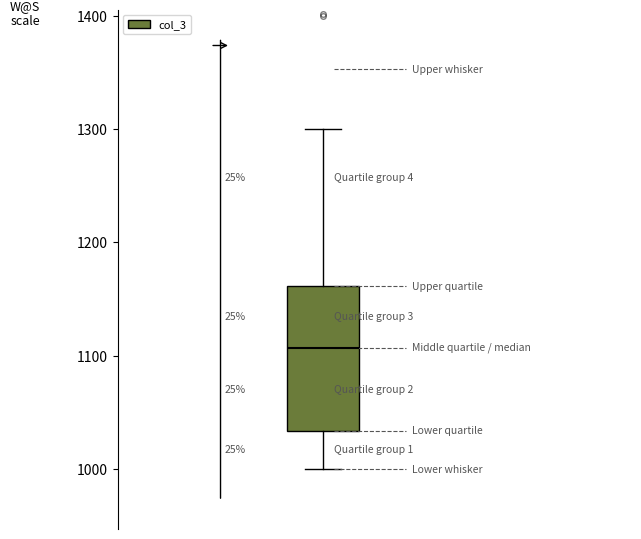

Read this box plot against the y-axis: the position of the median line, the range covered by the box, and the ends of both whiskers. The values are not printed on the chart, so give them approximately, as read against the axis.

median 1110, box 1030 to 1160, whiskers 1000 to 1300